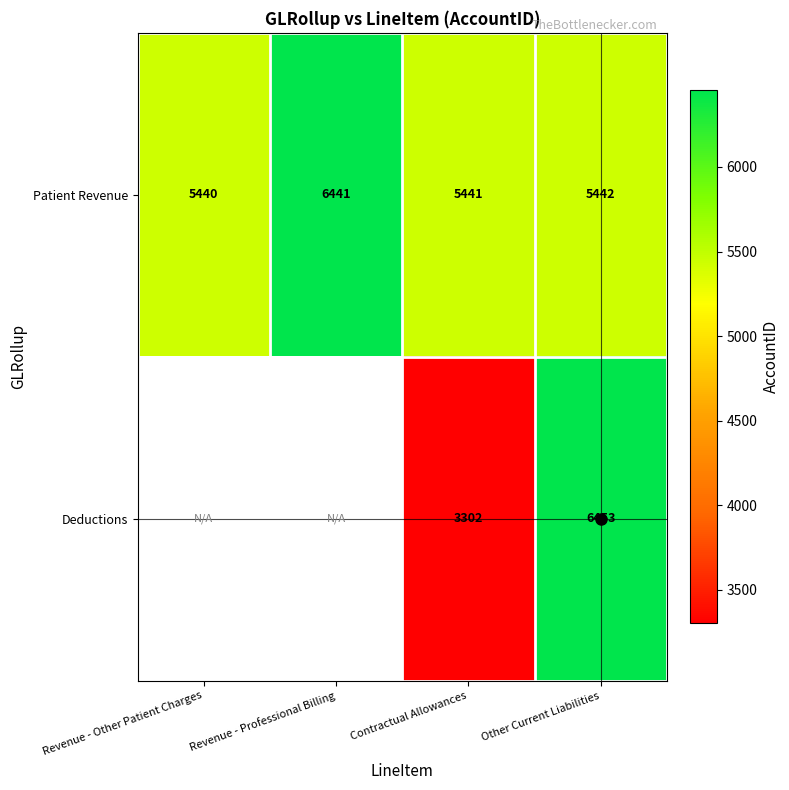

At which label is Patient Revenue closest to 5940?

Other Current Liabilities